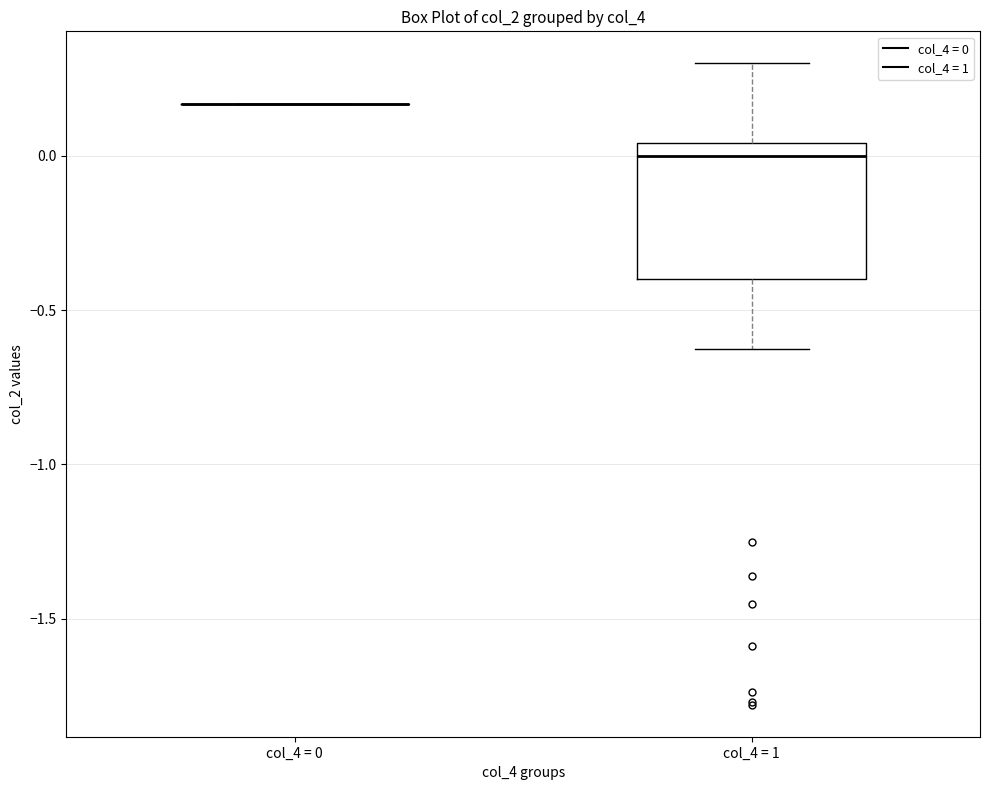

Which box is the tallest, from its lower edge to its upper edge?

col_4 = 1